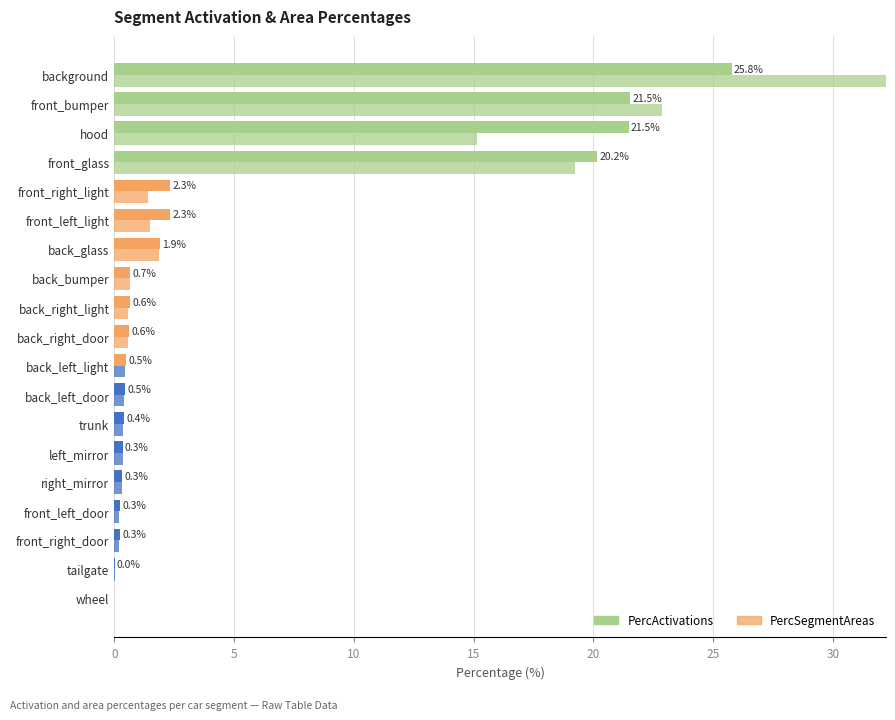

List the series in order of their overall mean, lowest first.

PercActivations, PercSegmentAreas